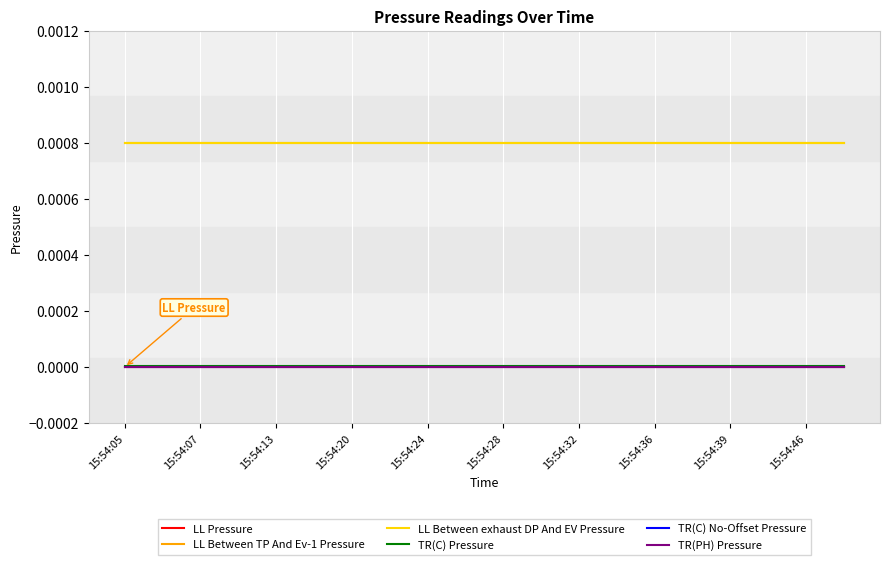

Is this an area chart (filled region under the line)?

No